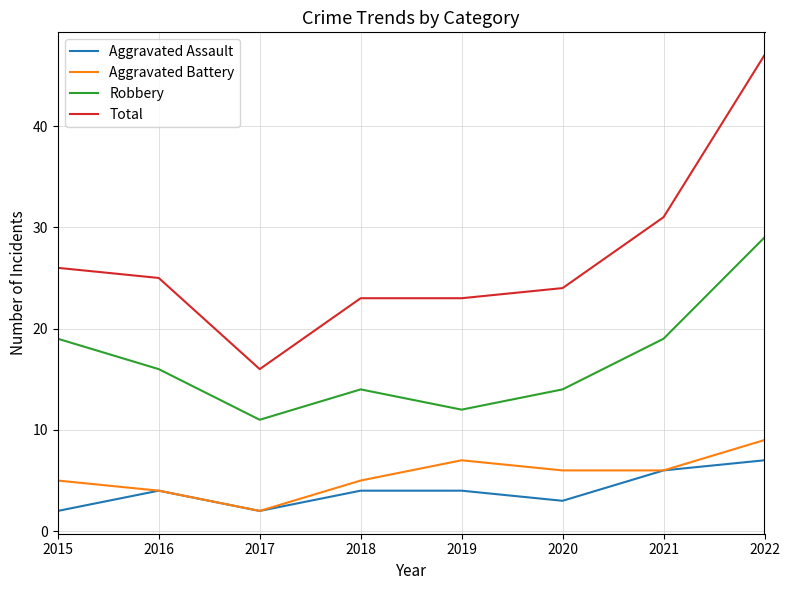

How many Aggravated Assault values are between 3 and 6?

5